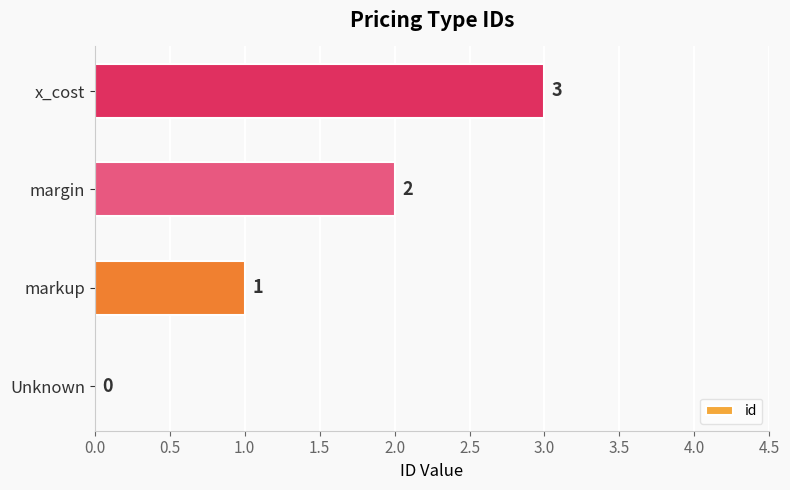

What is the sum of all values?

6